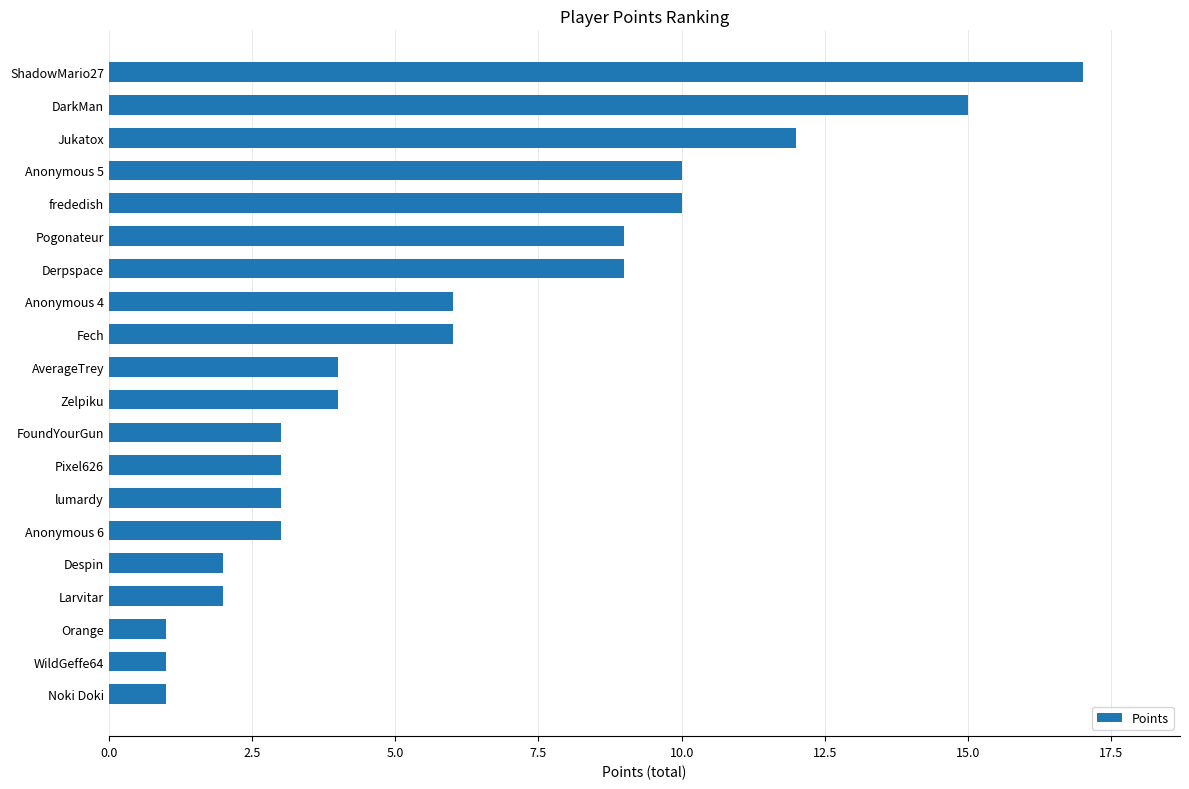

What is the greatest value displayed?

17